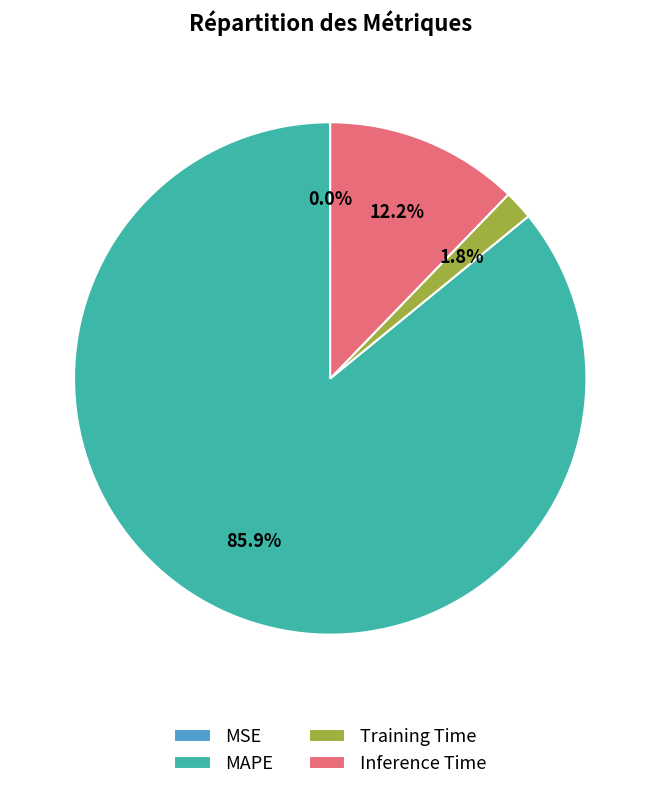

Is the sum of MAPE and Training Time greater than half?

Yes